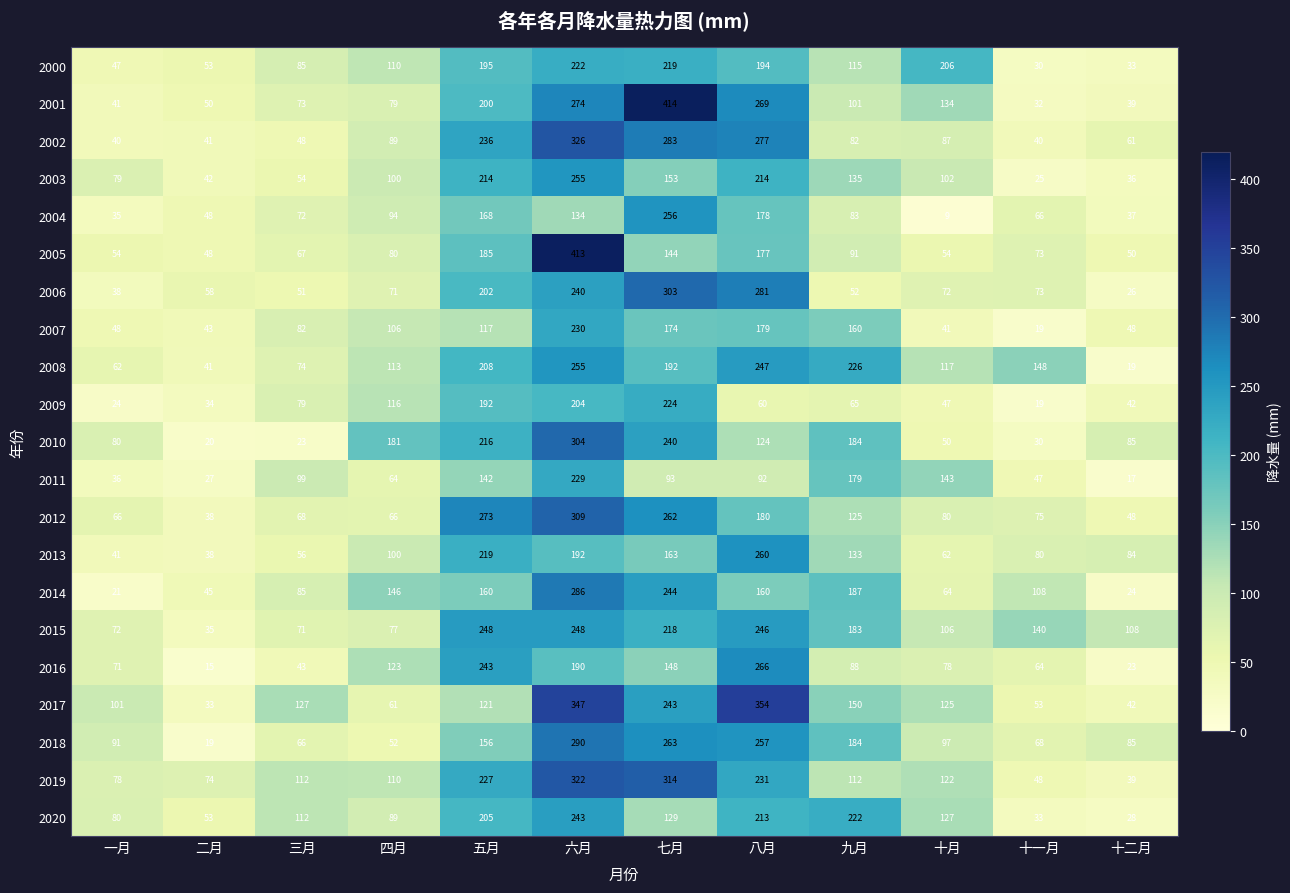

What is the difference between the maximum and minimum values in the 2015 series?

213